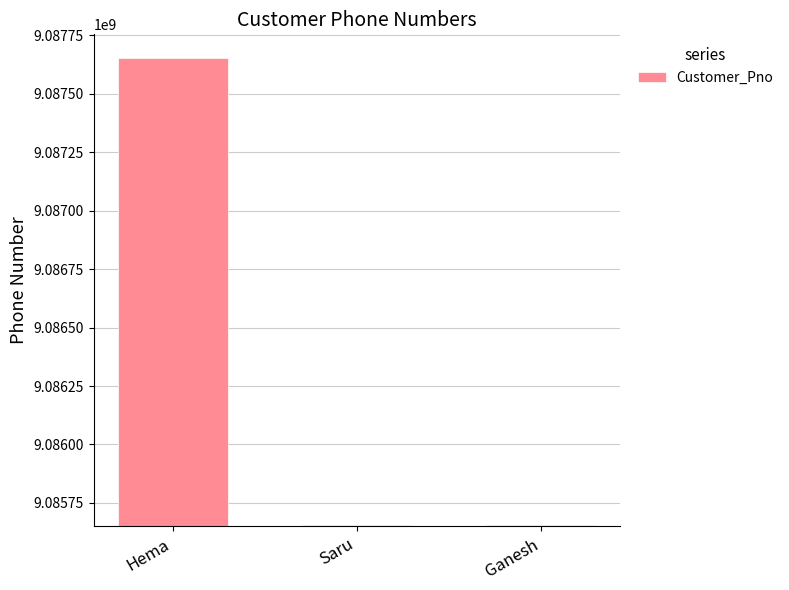

What is the minimum value shown in the chart?

9085654009